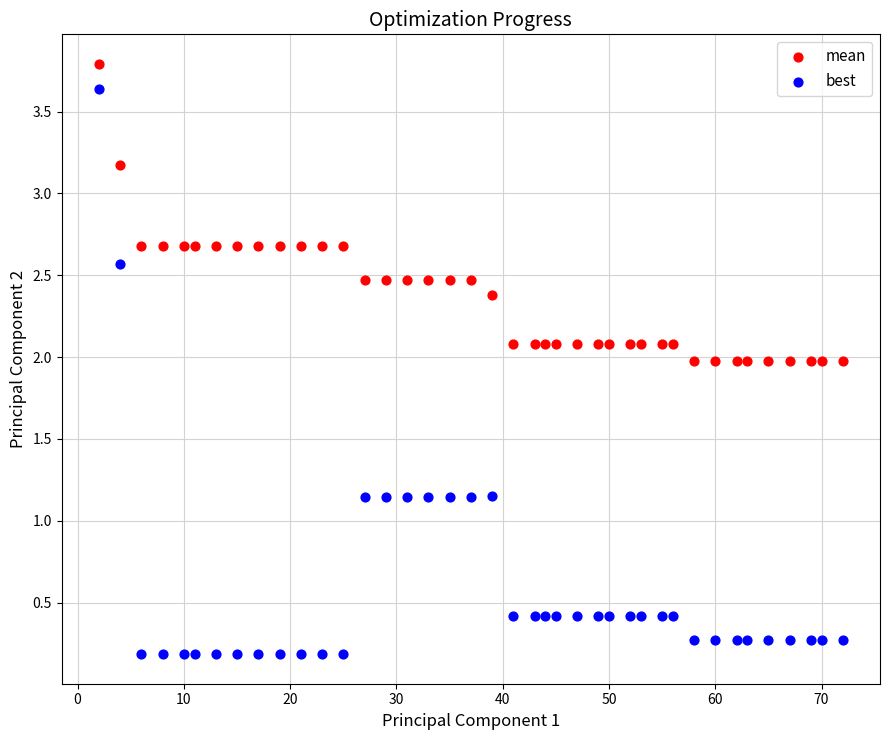

Which series has the widest spread of Y values?

best